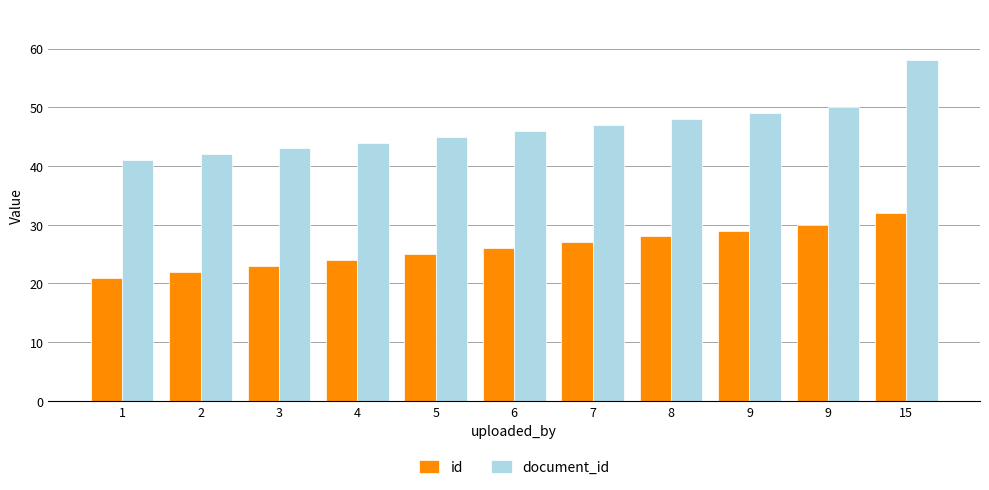

The document_id series shows 74 at 6. True or false?

False